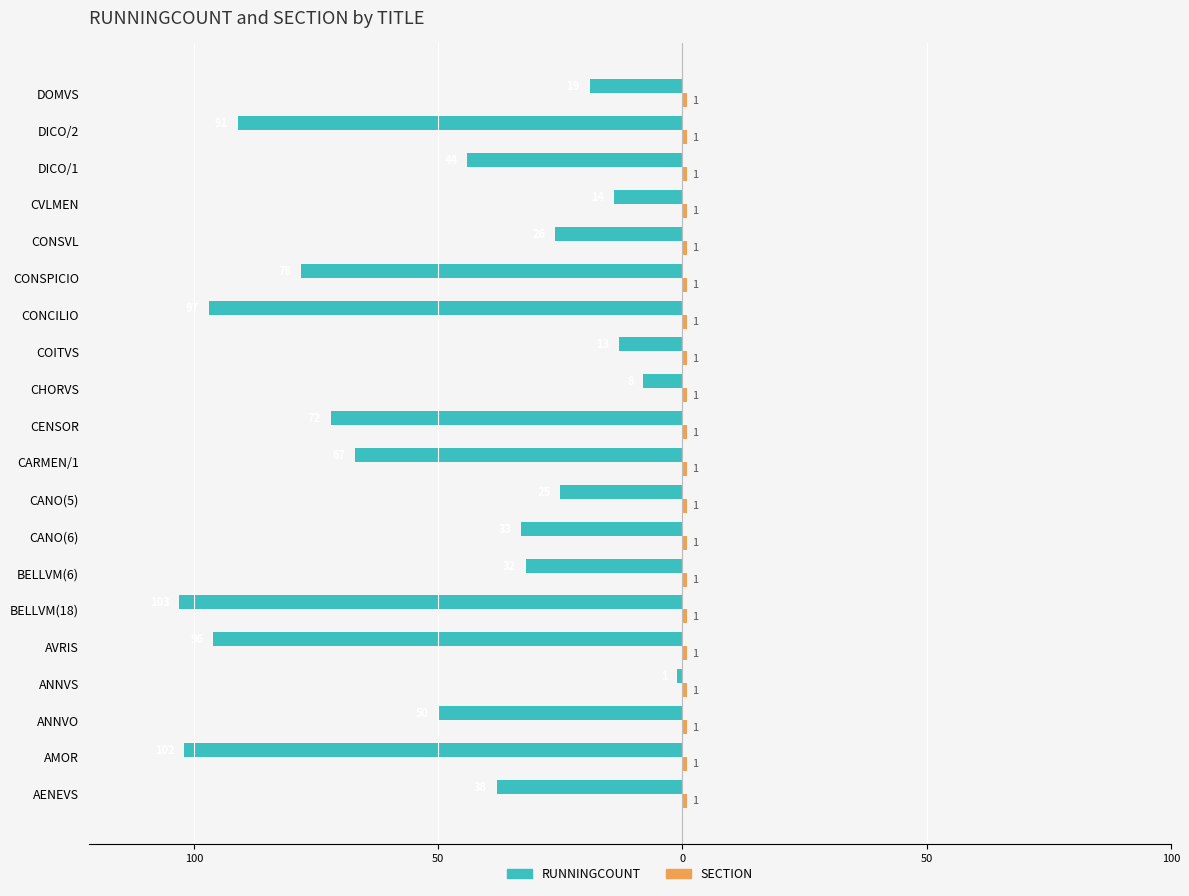

Reading left to right, extract all data points from this chart.

RUNNINGCOUNT: -38.0	-102.0	-50.0	-1.0	-96.0	-103.0	-32.0	-33.0	-25.0	-67.0	-72.0	-8.0	-13.0	-97.0	-78.0	-26.0	-14.0	-44.0	-91.0	-19.0
SECTION: 0.4	0.4	0.4	0.4	0.4	0.4	0.4	0.4	0.4	0.4	0.4	0.4	0.4	0.4	0.4	0.4	0.4	0.4	0.4	0.4